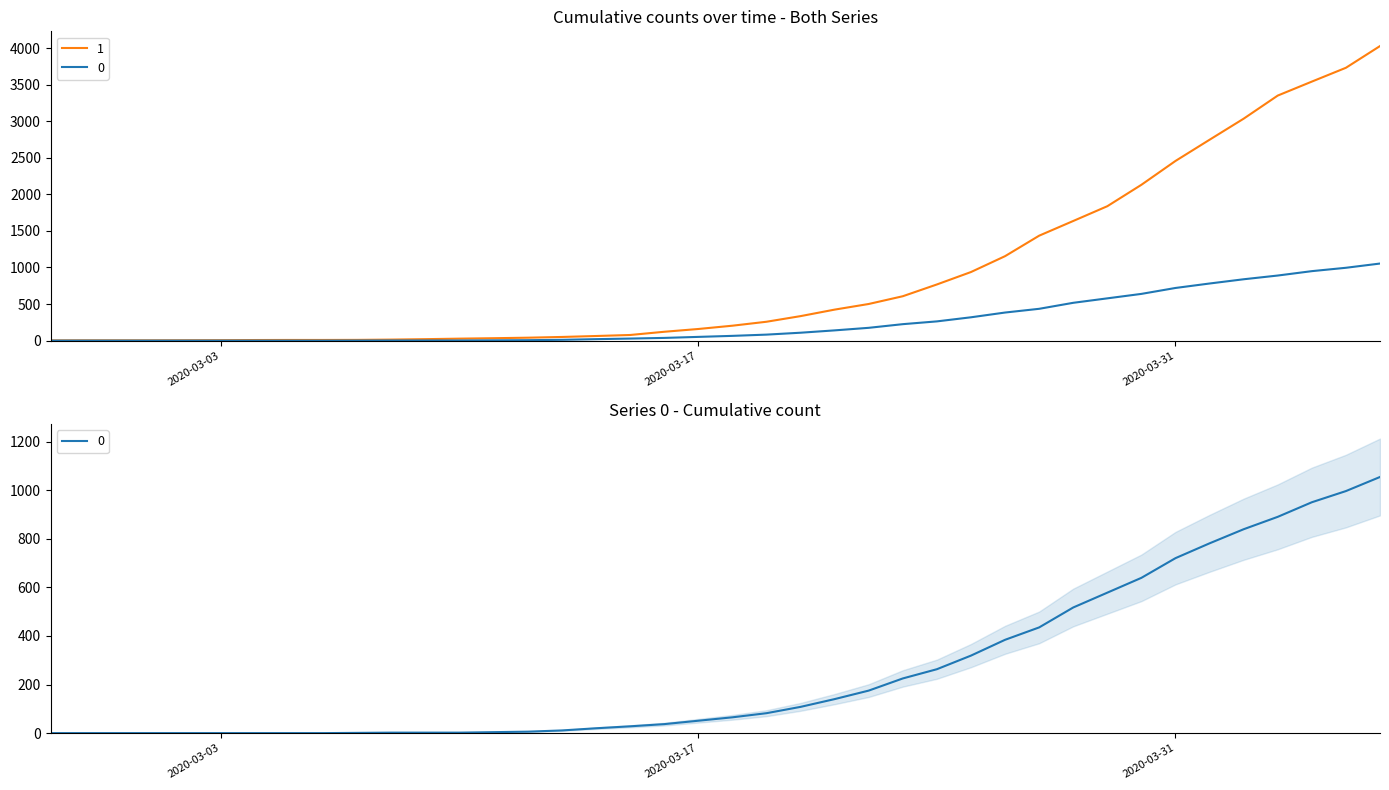

Reading right to left, what are all the values shown in this chart?

0: 1054	996	950	890	839	781	720	639	578	517	435	384	319	263	225	175	140	108	82	65	51	37	28	20	11	6	4	2	2	2	1	0	0	0	0	0	0	0	0	0
1: 4028	3731	3542	3351	3035	2747	2457	2131	1838	1636	1435	1155	938	768	607	501	424	335	258	204	159	121	77	63	50	40	33	27	20	14	10	9	9	8	6	5	4	4	4	3